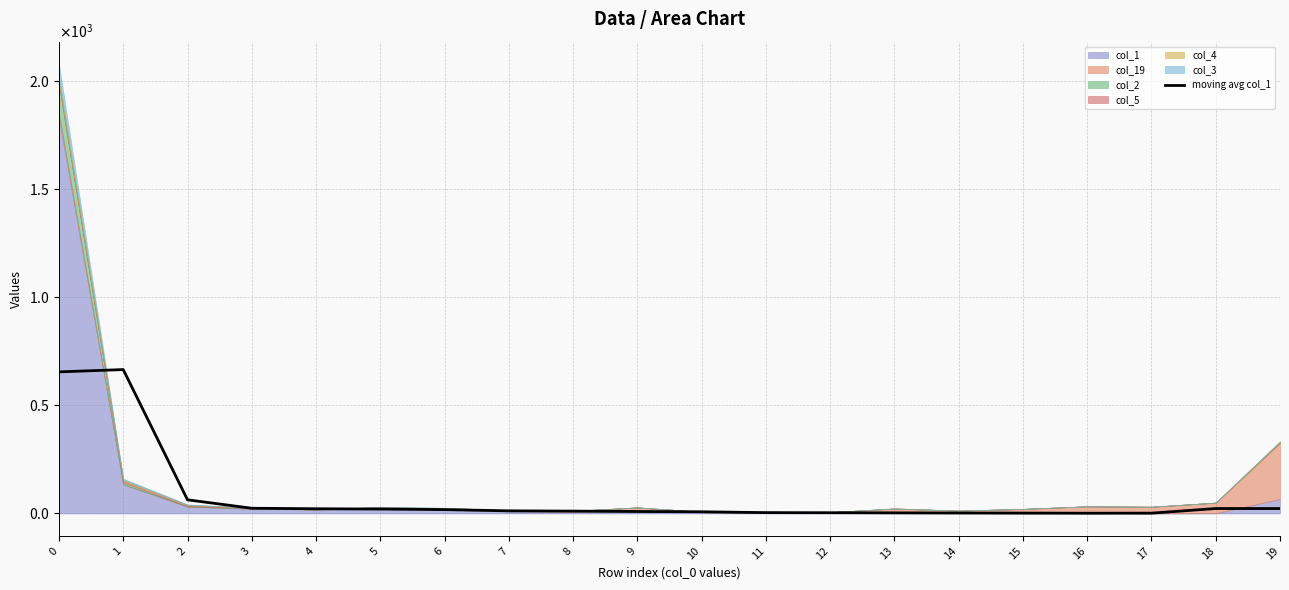

How many points are higher than both their immediate neighbors (excluding endpoints)?

1